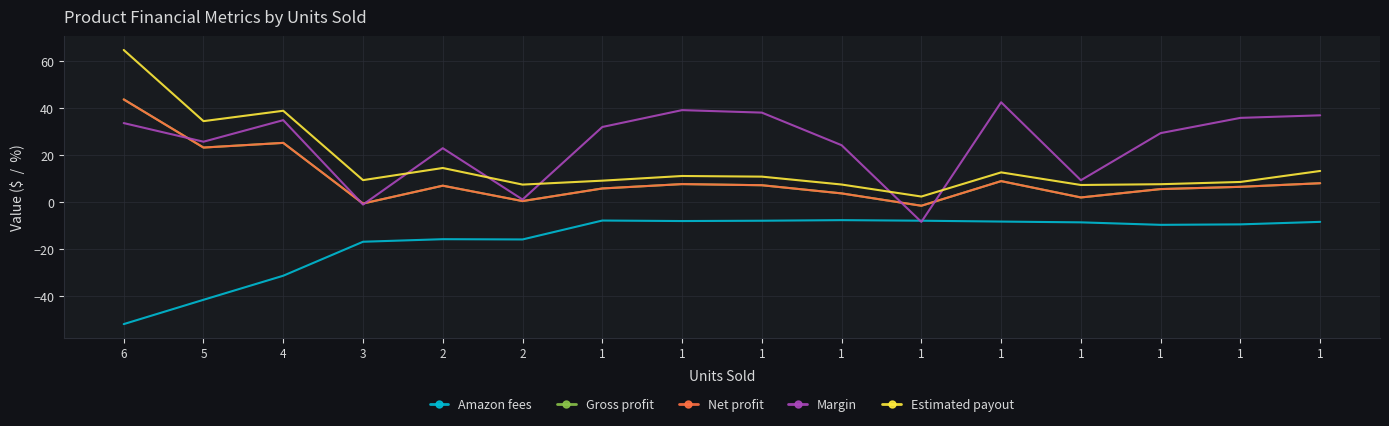

Does the chart display data point markers on the line(s)?

No